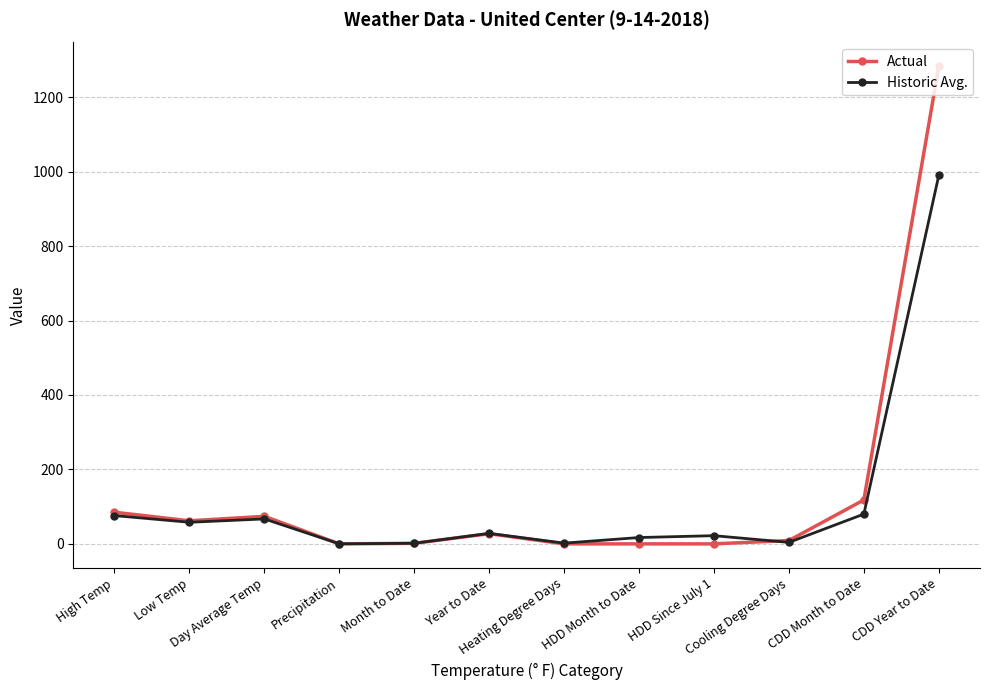

The value of Actual at Low Temp is 62.0. True or false?

True